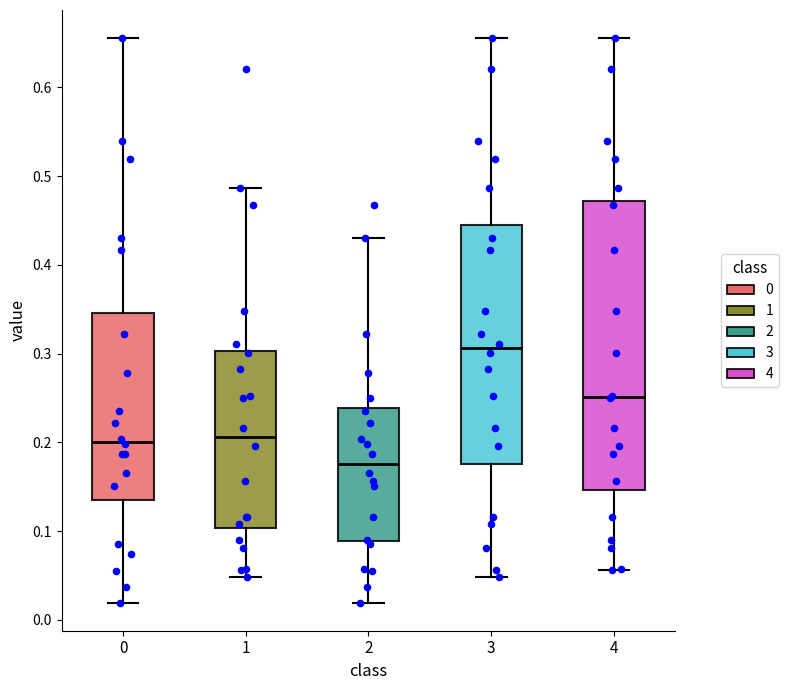

Where does the upper whisker of the box at x = 2 end on the y-axis? The values are not printed on the chart, so give them approximately, as read against the axis.

0.43